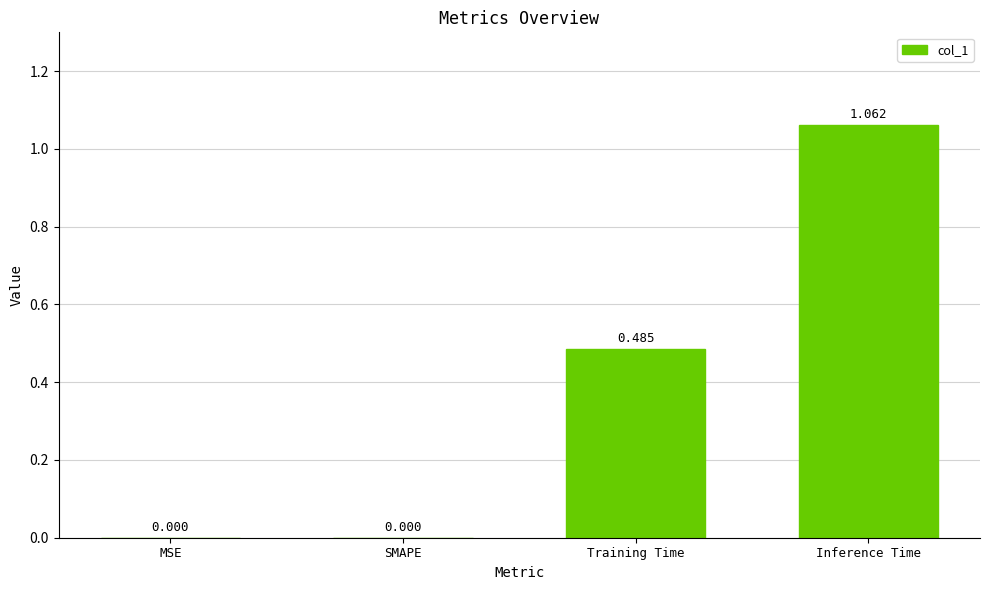

Which has a higher value, SMAPE or Training Time?

Training Time